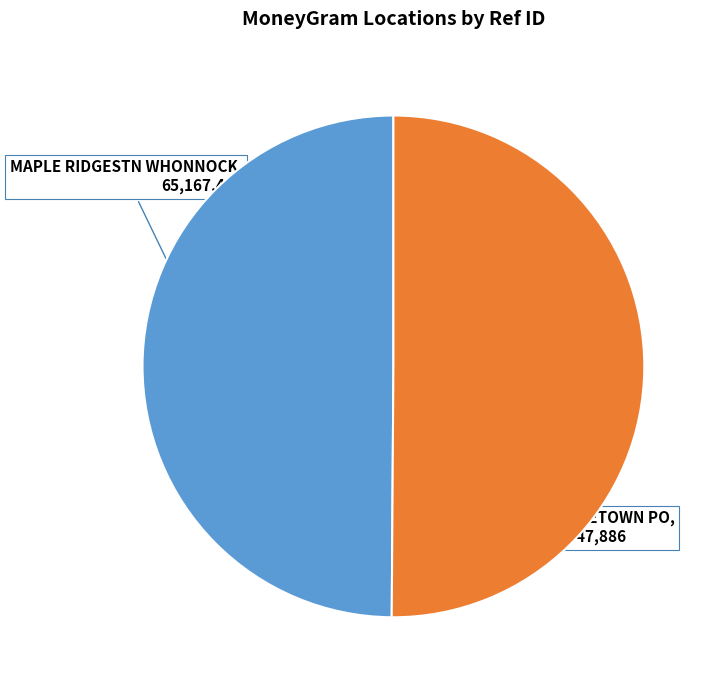

How many slices are in this pie chart?

2